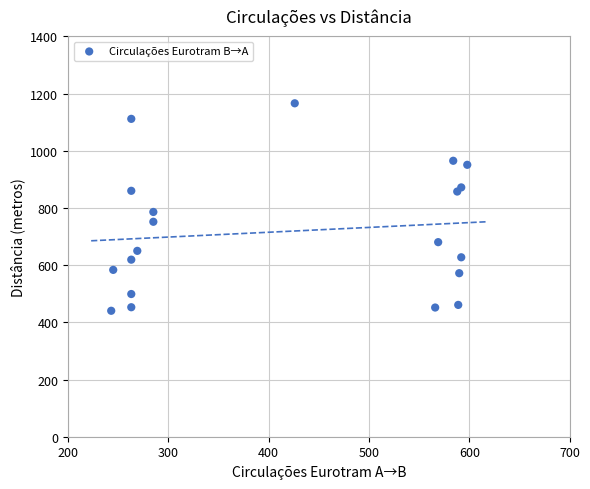

What Y value in the scatter plot is closest to 803?

786.0